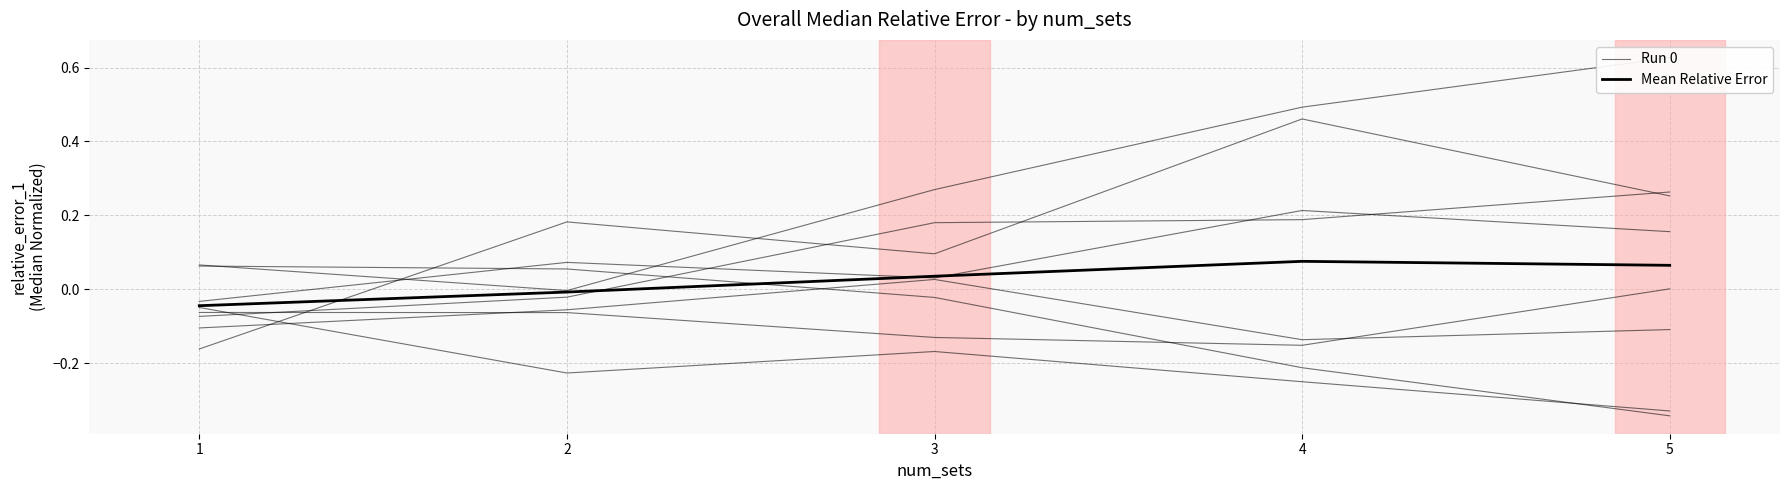

At which category is the sum across all series the highest?

5